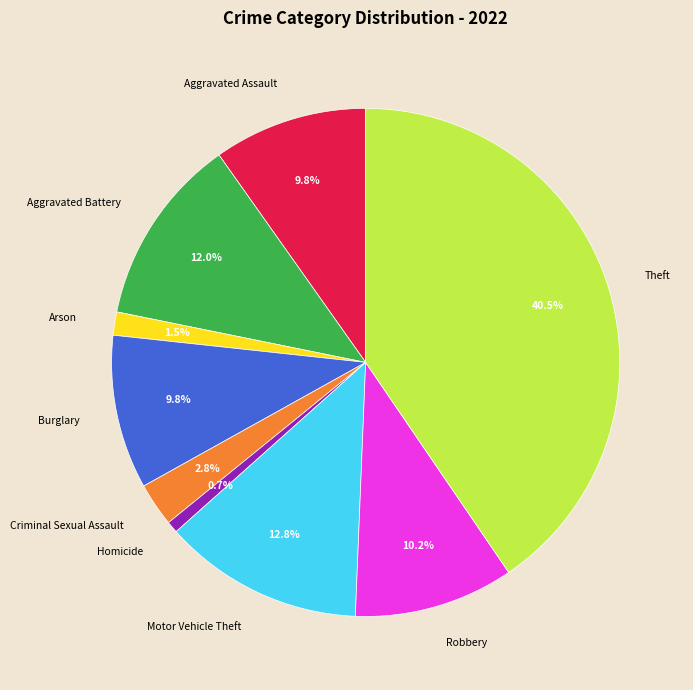

Which category has the smallest portion of the pie?

Homicide